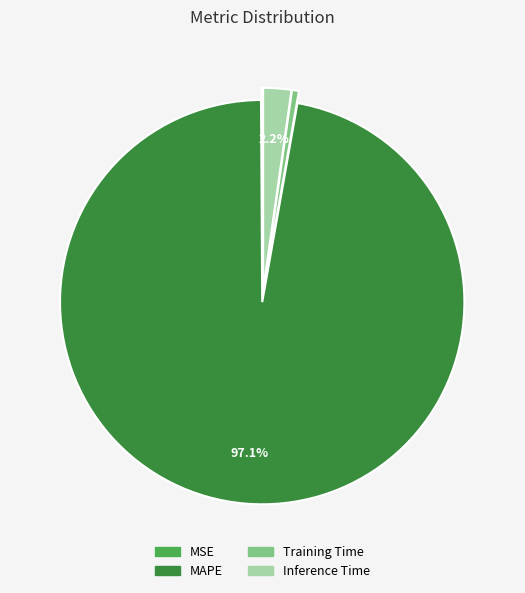

How much of the chart is everything except MAPE?

2.9%